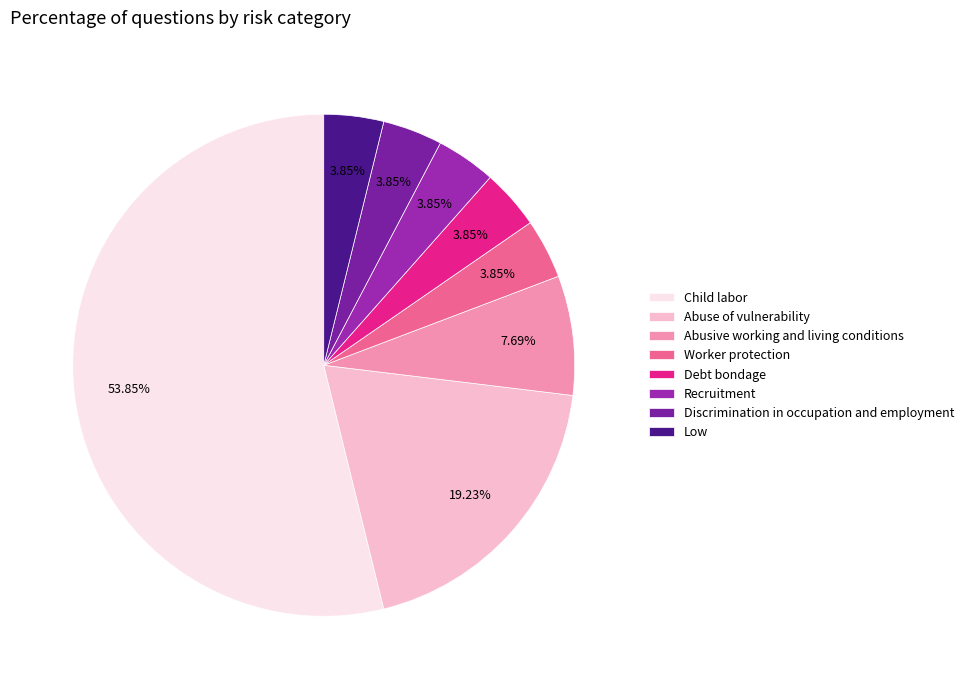

How many slices are in this pie chart?

8